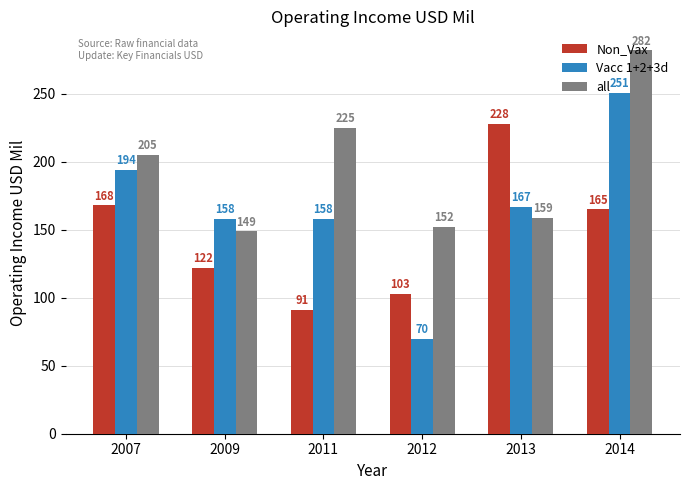

Is the value of all at 2011 greater than the value of Vacc 1+2+3d at 2007?

Yes